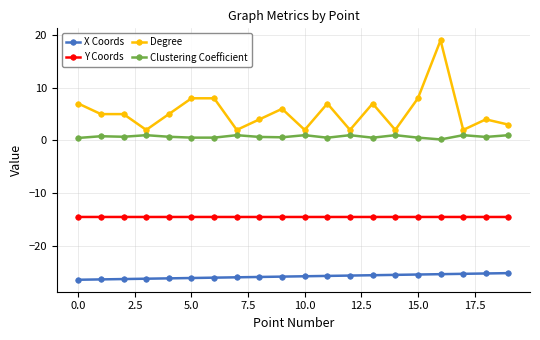

What is the smallest value displayed?

-26.4